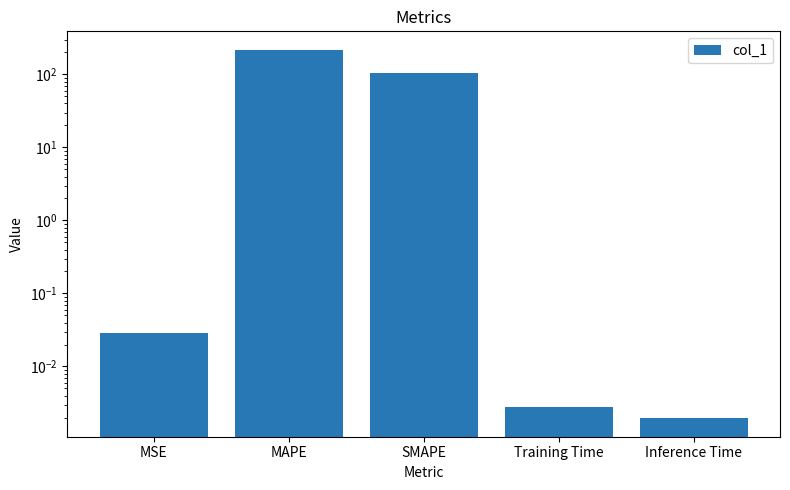

What is the sum of all values?

322.0